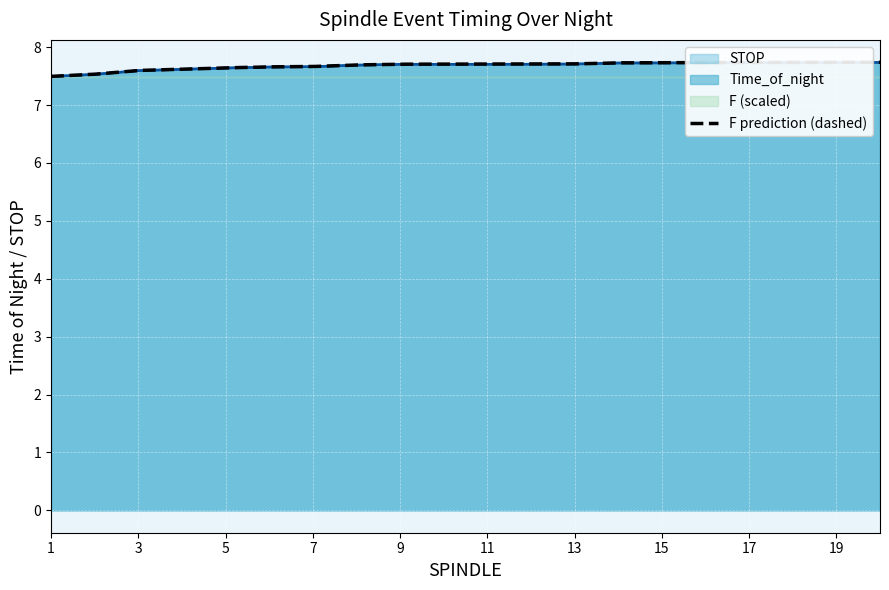

What is the value of the STOP point at the 18th from the left?

7.7